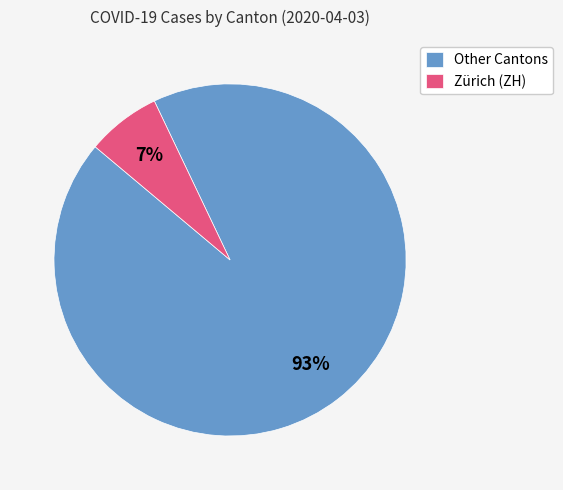

Which slice is the largest?

Other Cantons